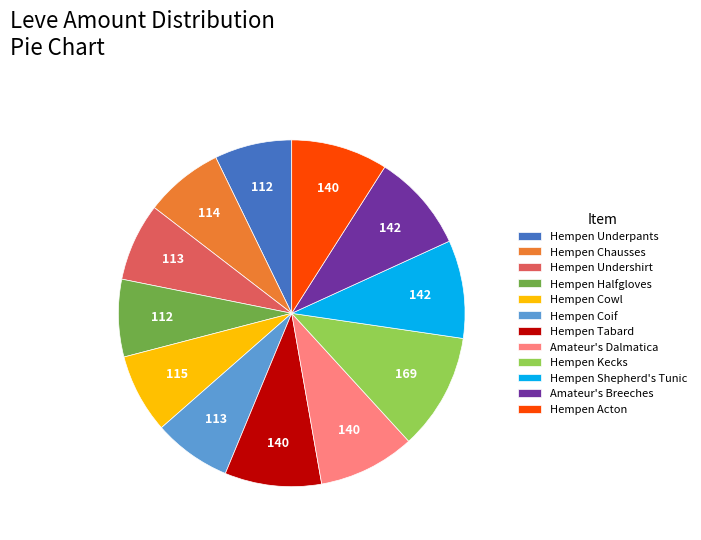

Is there a majority slice in this chart?

No